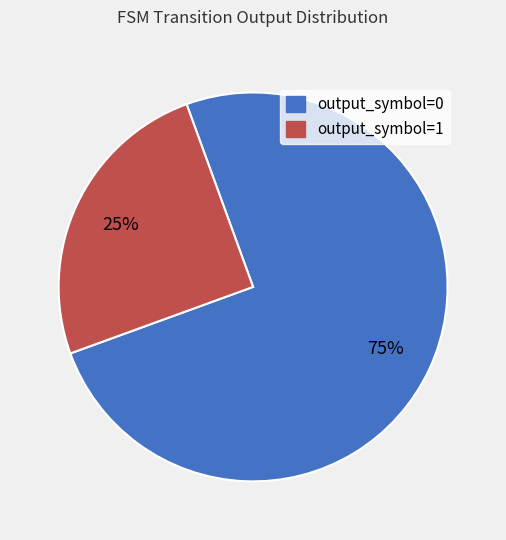

Combined, do output_symbol=1 and output_symbol=0 account for over 50%?

Yes